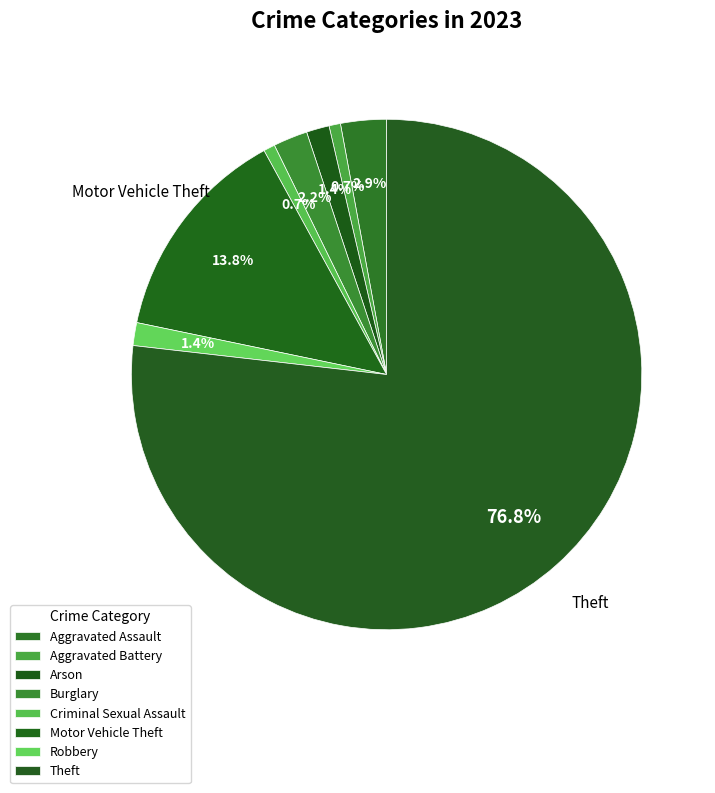

To the nearest percent, what is the combined percentage of Burglary and Arson?

4%